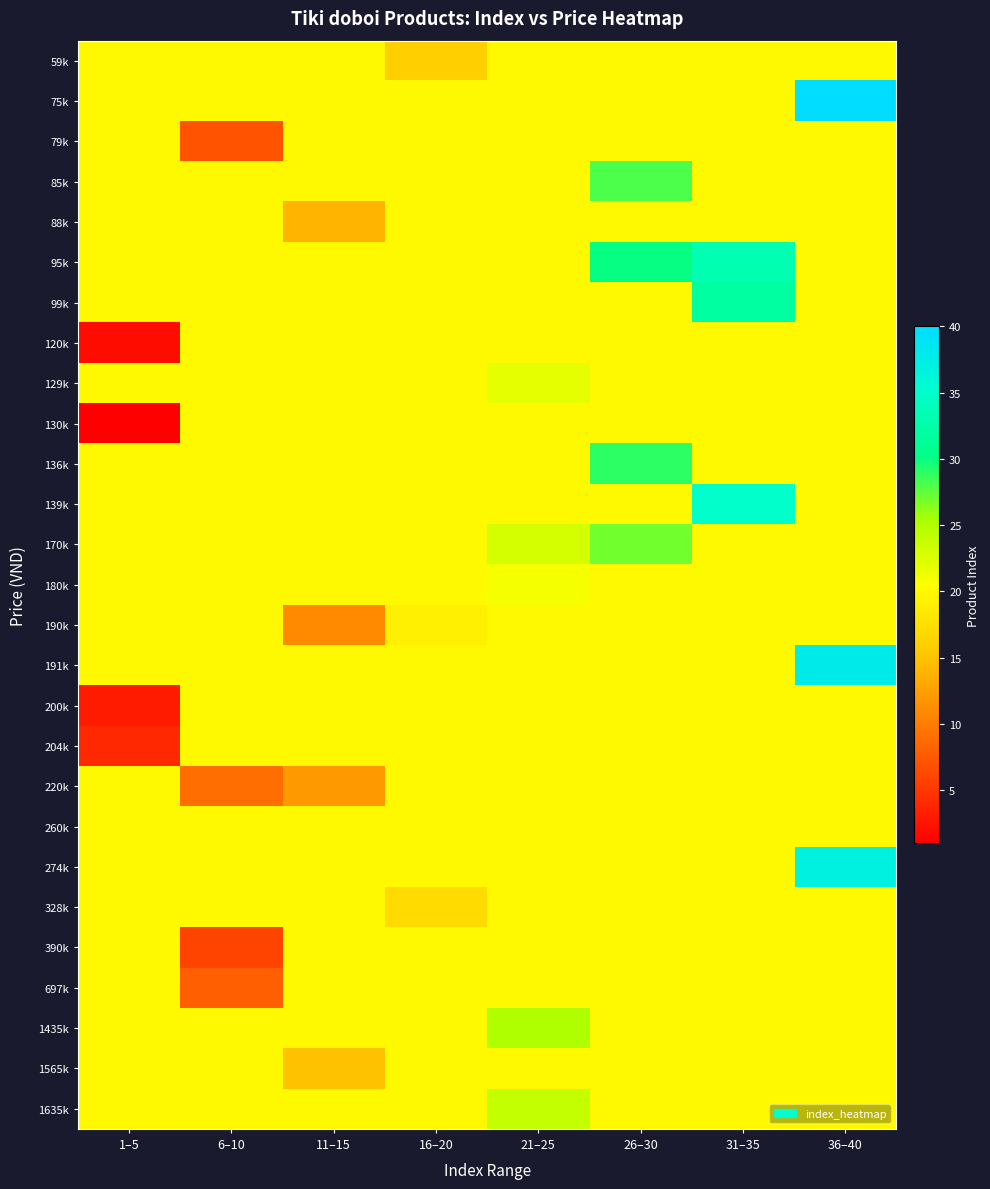

What is the greatest value displayed?

40